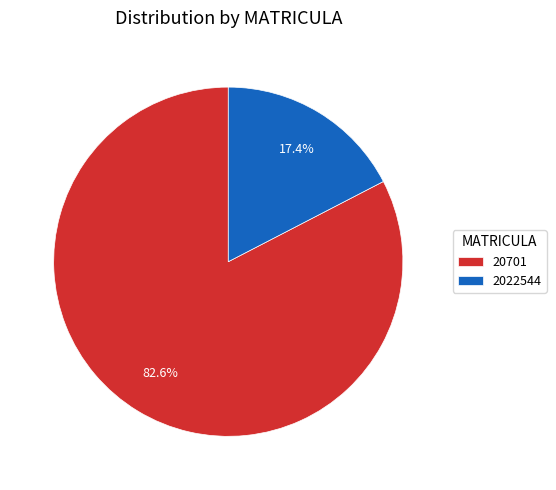

What percentage is NOT represented by 2022544?

82.6%